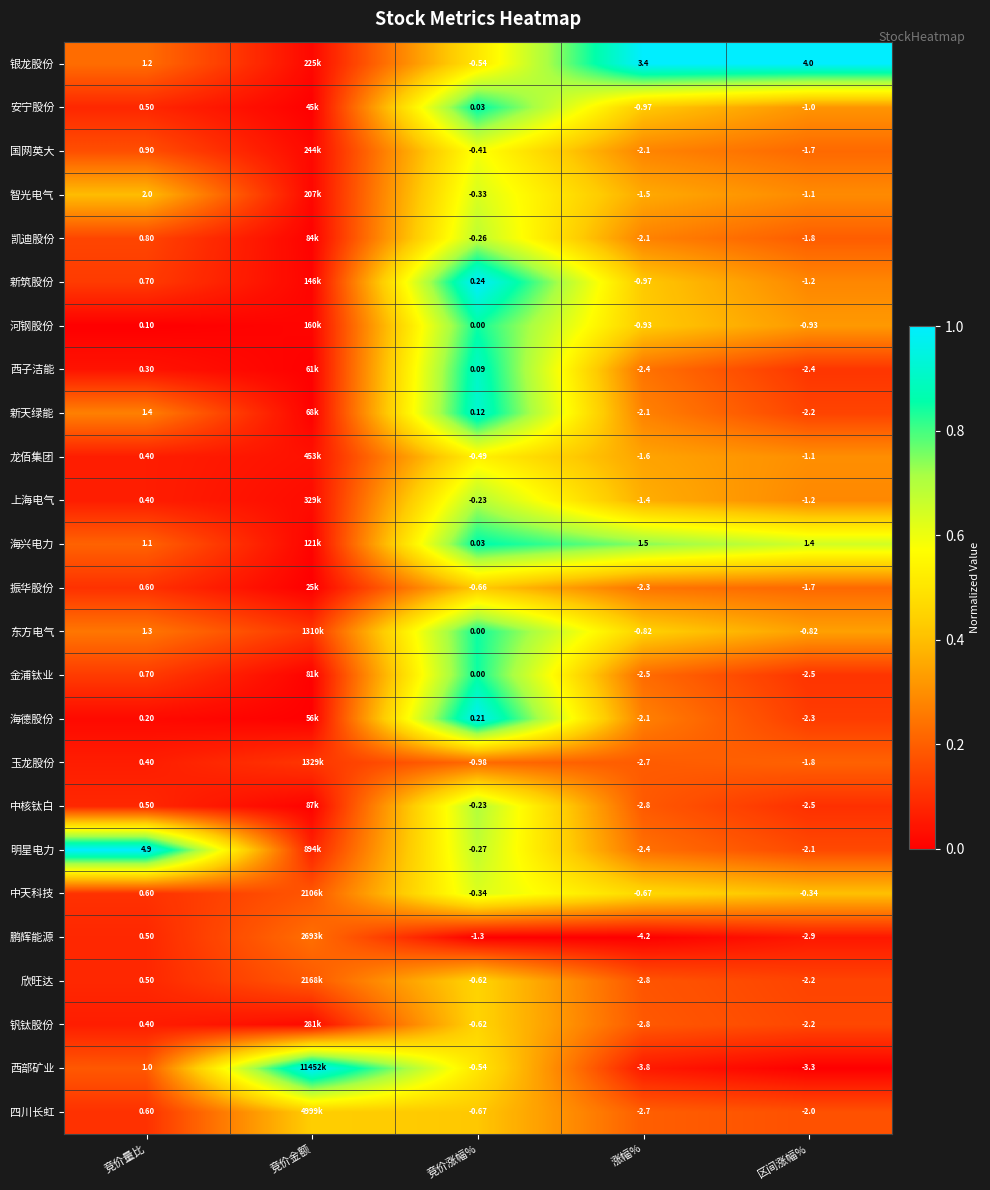

Between 竞价涨幅% and 区间涨幅%, which series saw the biggest shift?

银龙股份